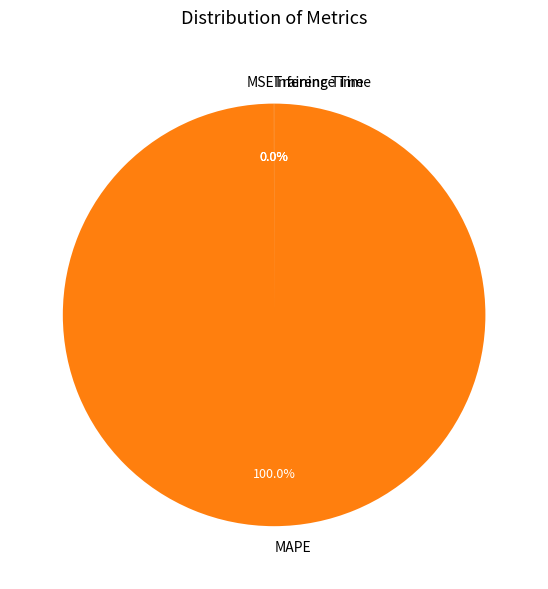

What is the largest slice in the pie chart?

MAPE